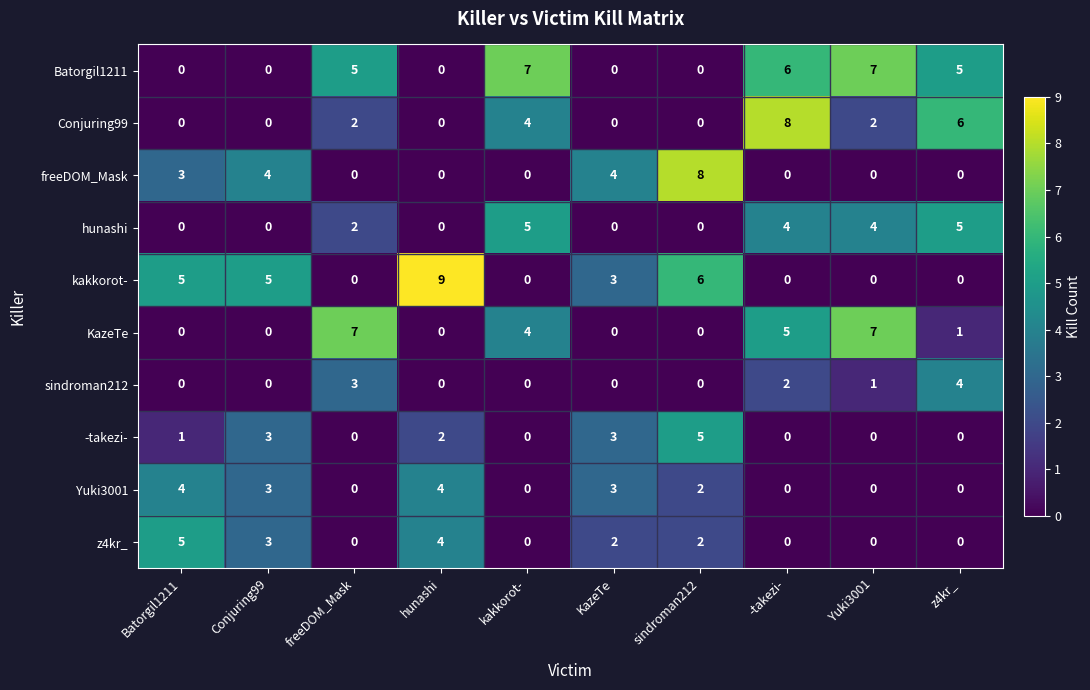

How many categories are shown in the chart?

10